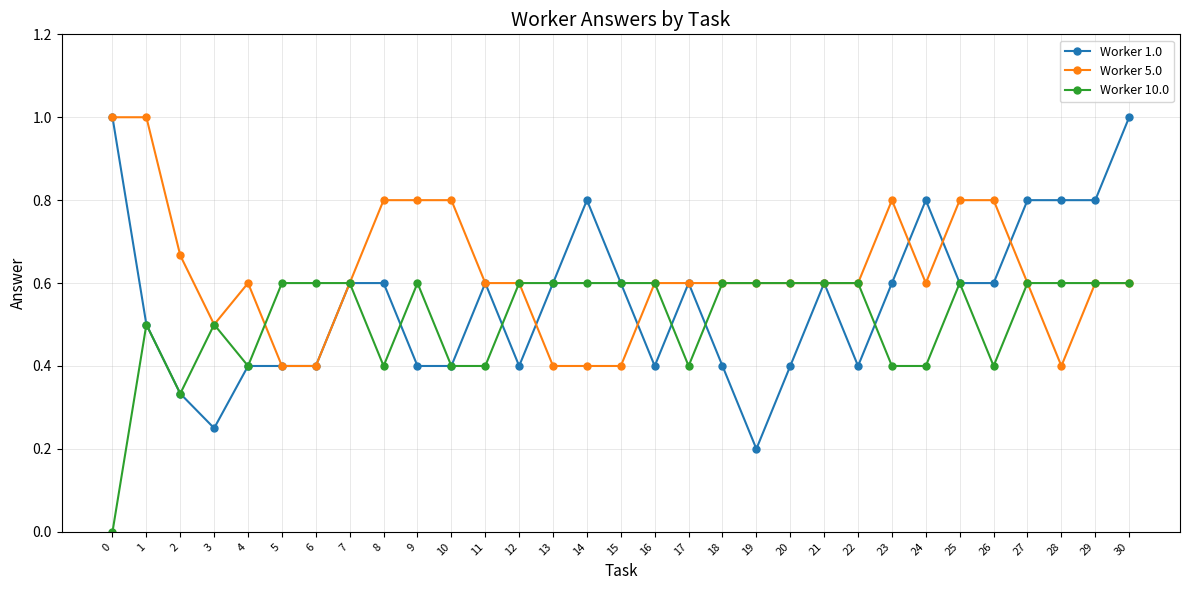

Where is the first local minimum for Worker 5.0?

3